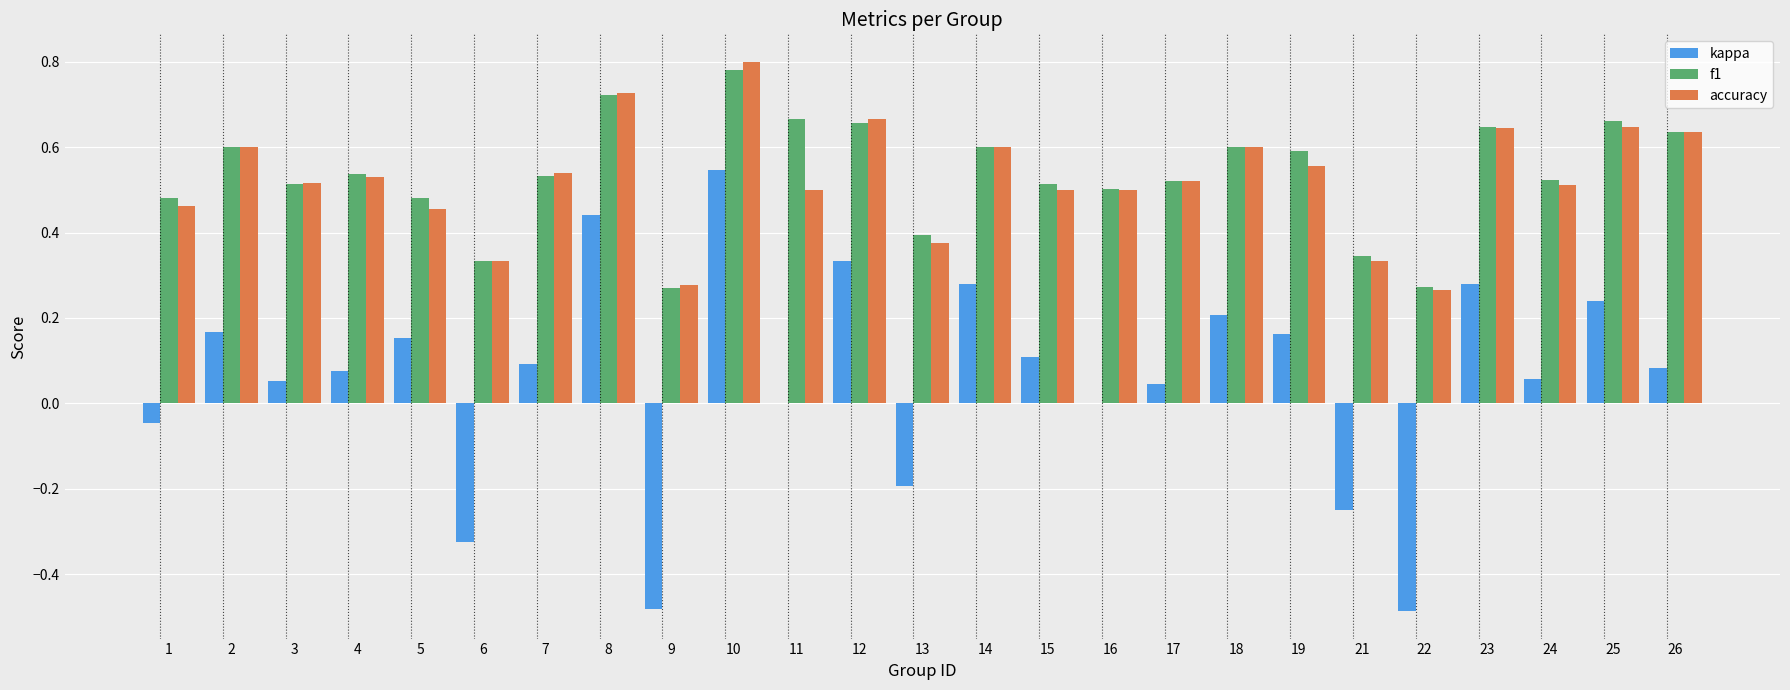

Between 3 and 23, which series saw the biggest shift?

kappa